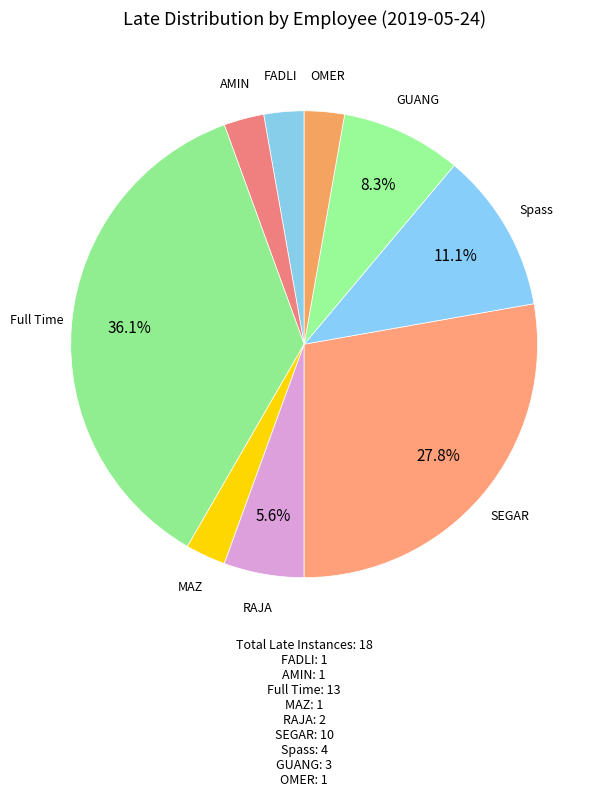

Which slice is the largest?

Full Time